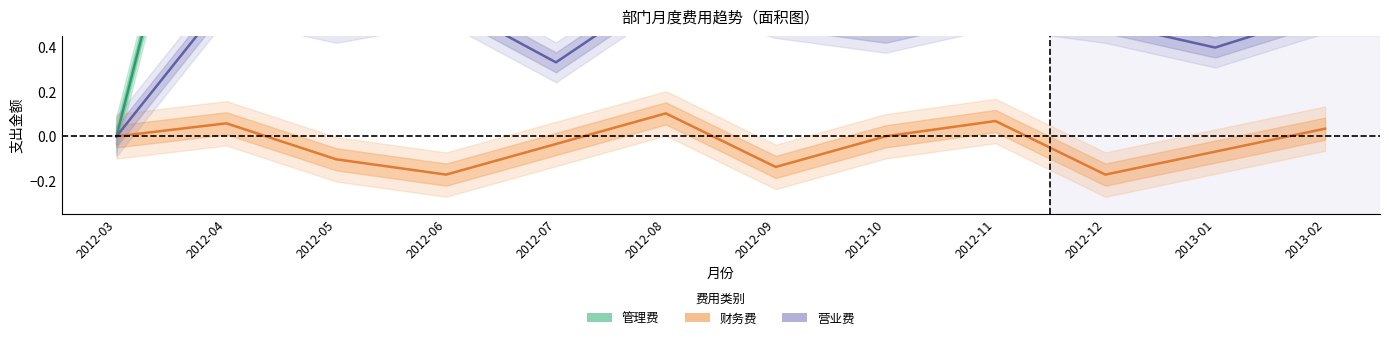

Which series has the largest total across all categories?

管理费